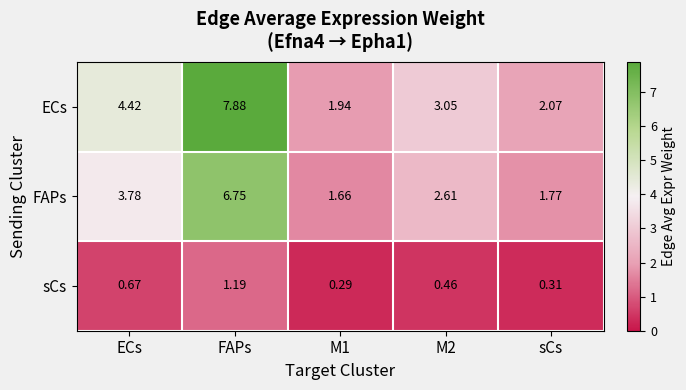

Which category has the highest value in the ECs series?

FAPs